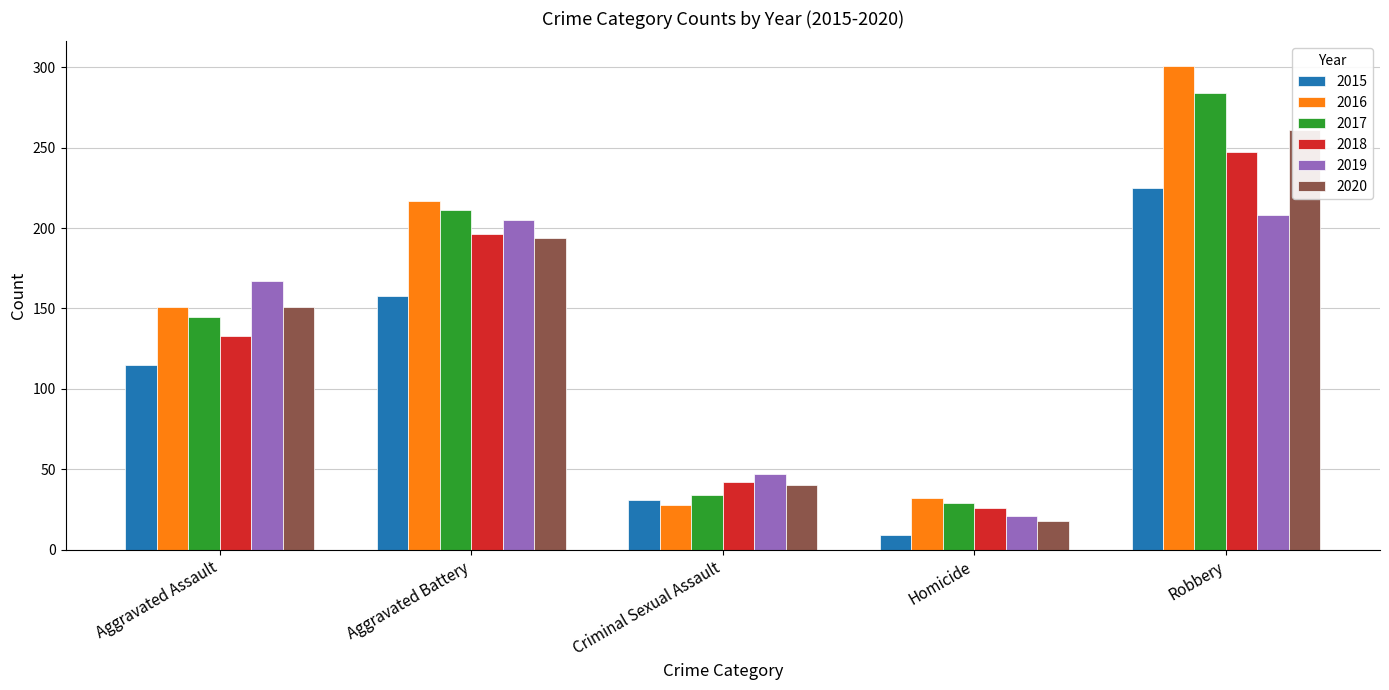

How many categories are shown in the chart?

5